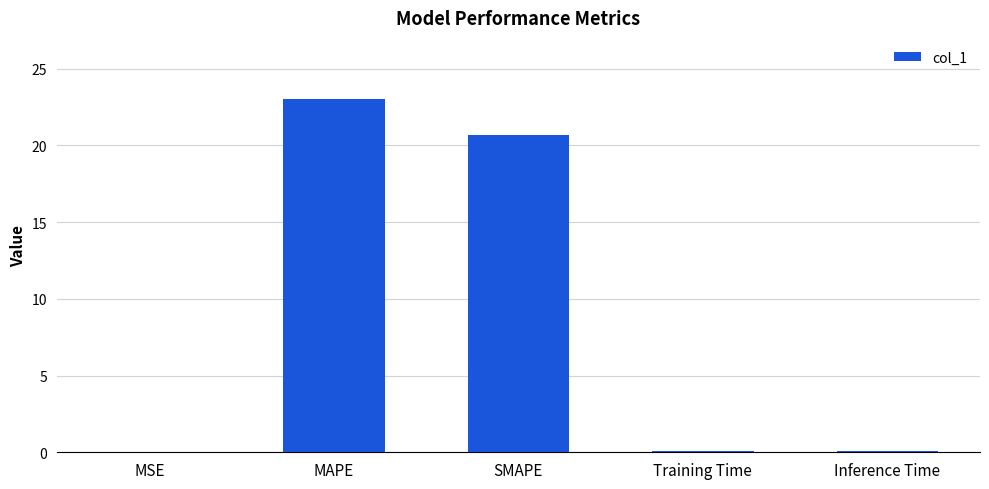

Where is the data nearest to the value 11?

SMAPE